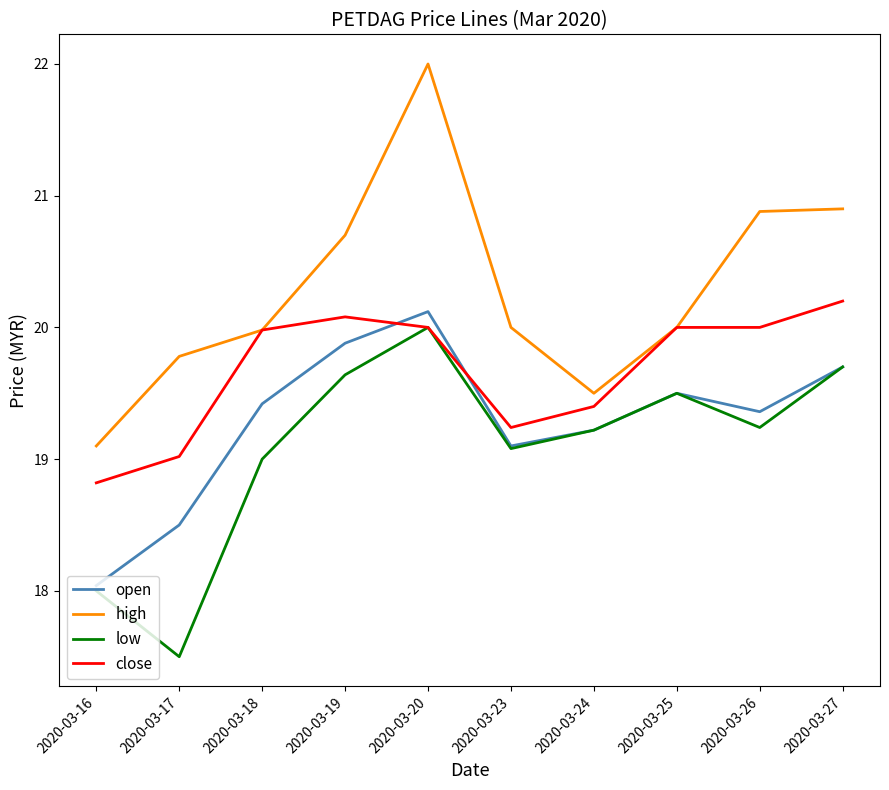

How many lines are shown in the chart?

4